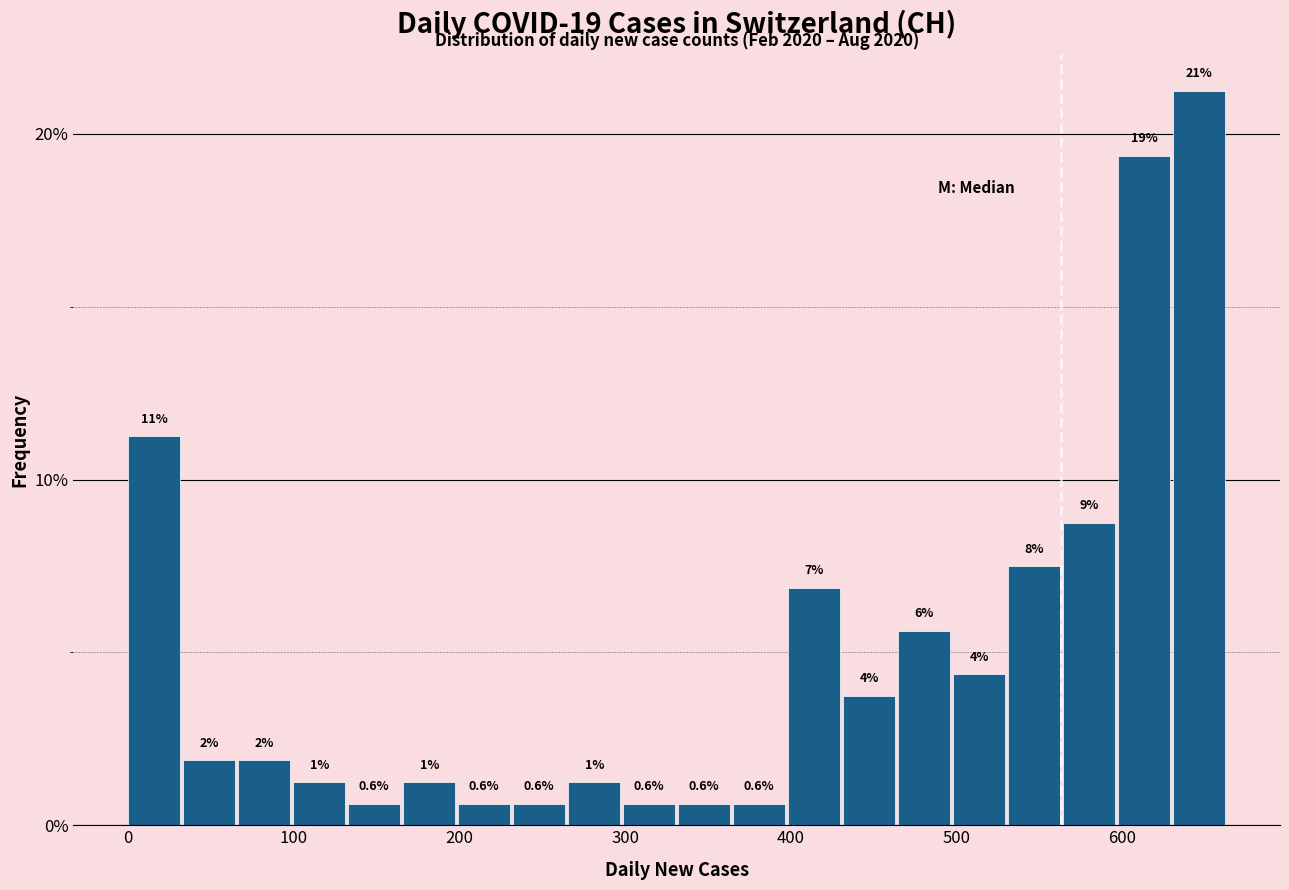

Around what value on the x-axis is the tallest bar? Give the approximate position of its centre, as read against the axis.

650